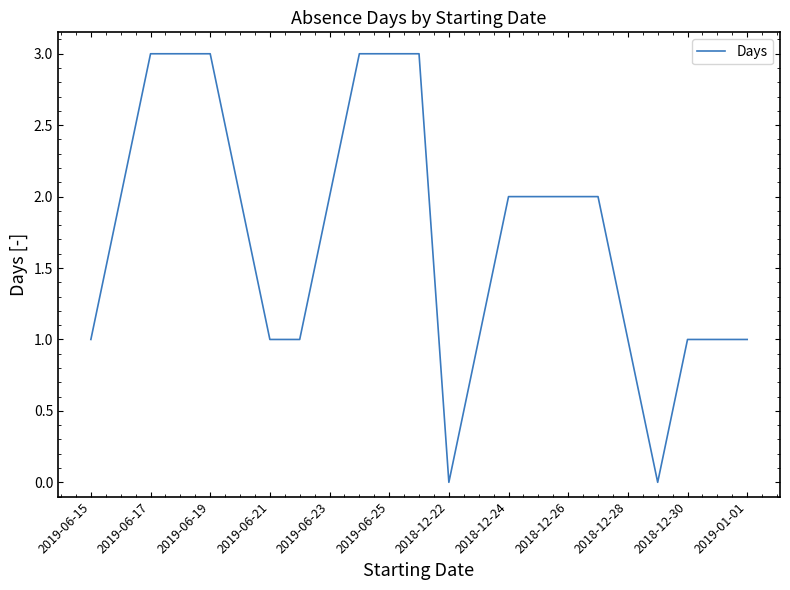

What is the difference between the maximum and minimum values?

3